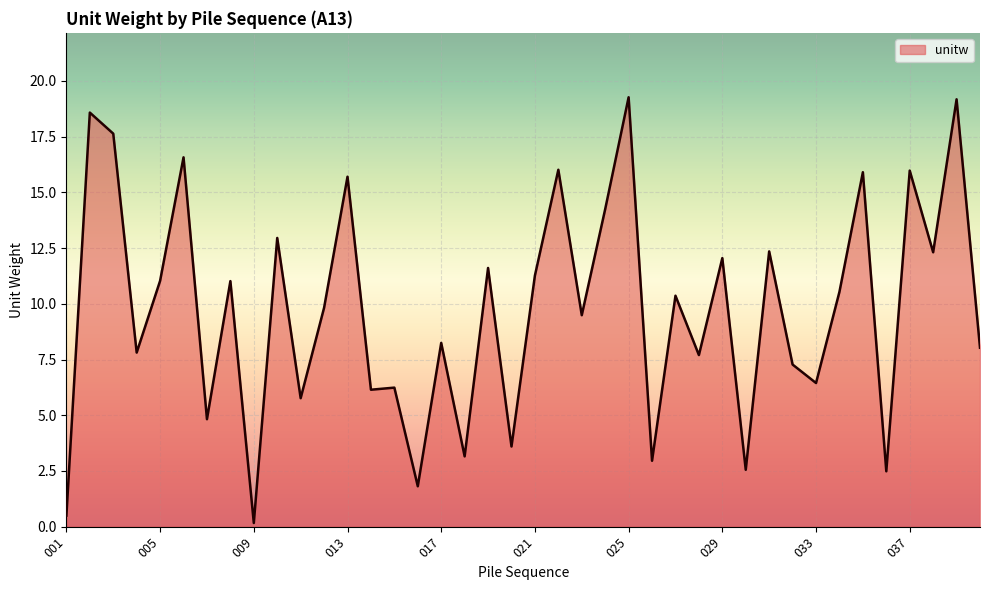

What is the difference between the maximum and minimum values?

19.1